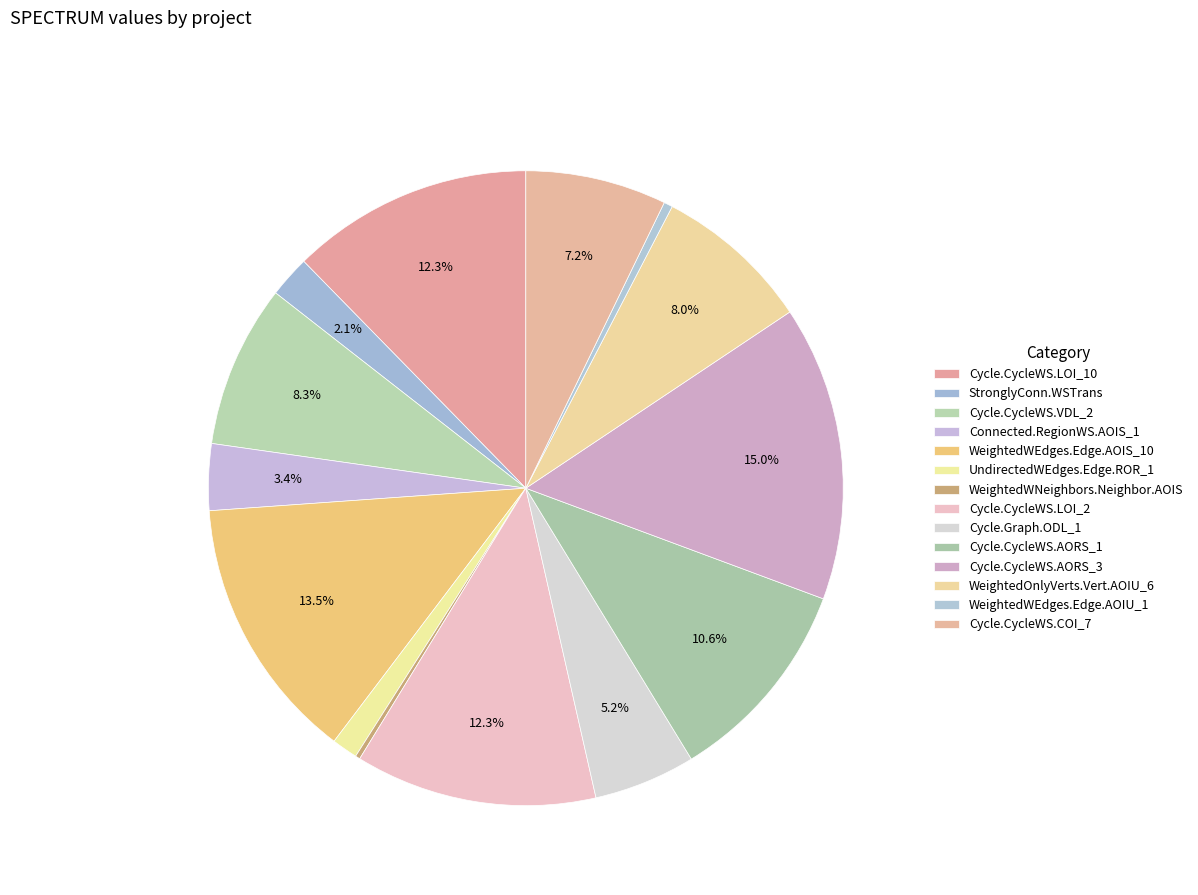

How many segments does this pie chart have?

14